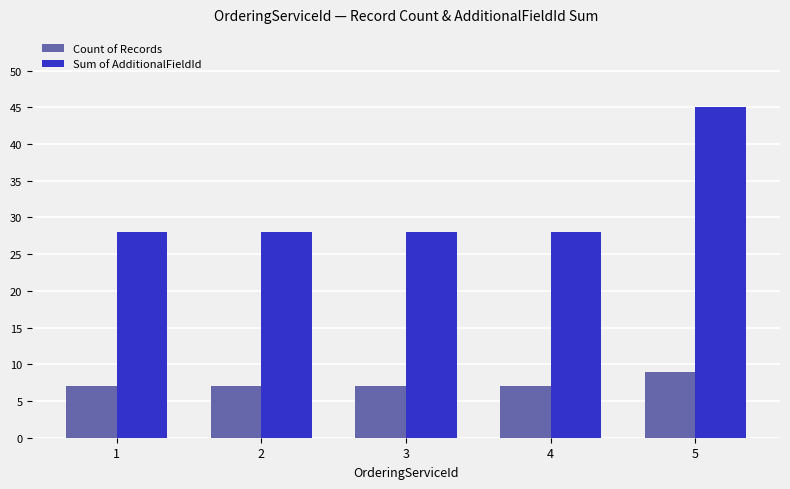

How many Count of Records values are between 7 and 8?

4